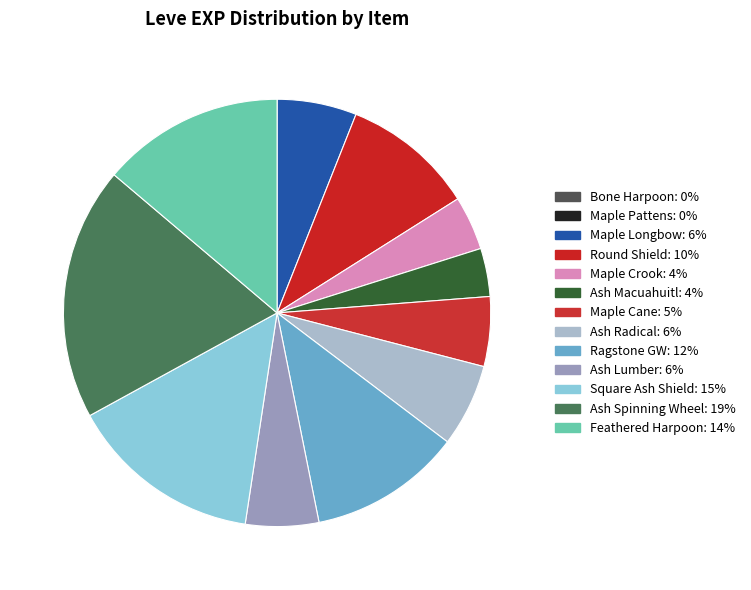

What is the smallest slice in the pie chart?

Bone Harpoon